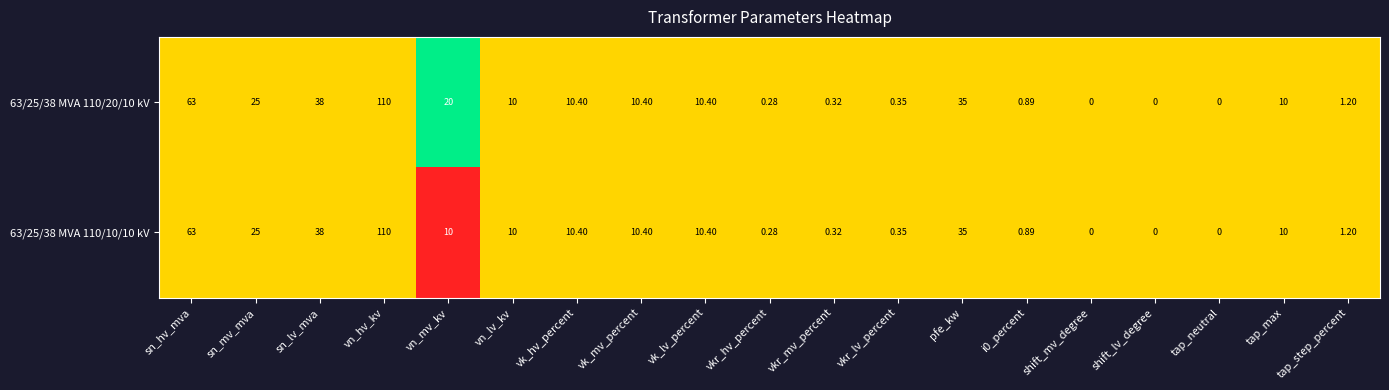

What is the total value across all series at vkr_mv_percent?

0.6